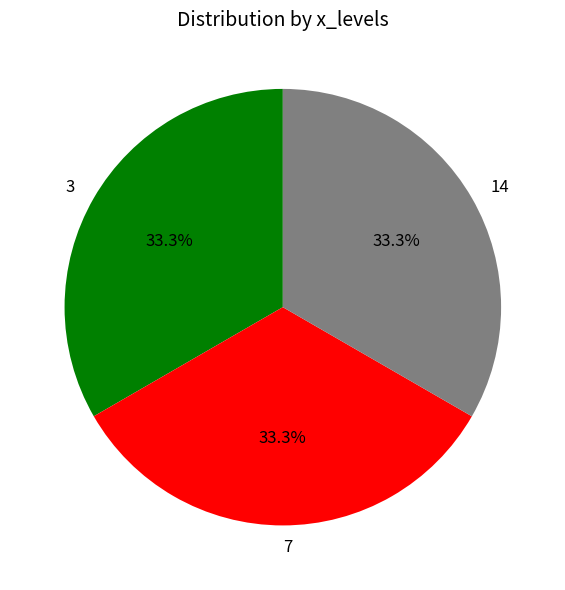

Does 14 account for over 50% of the chart?

No